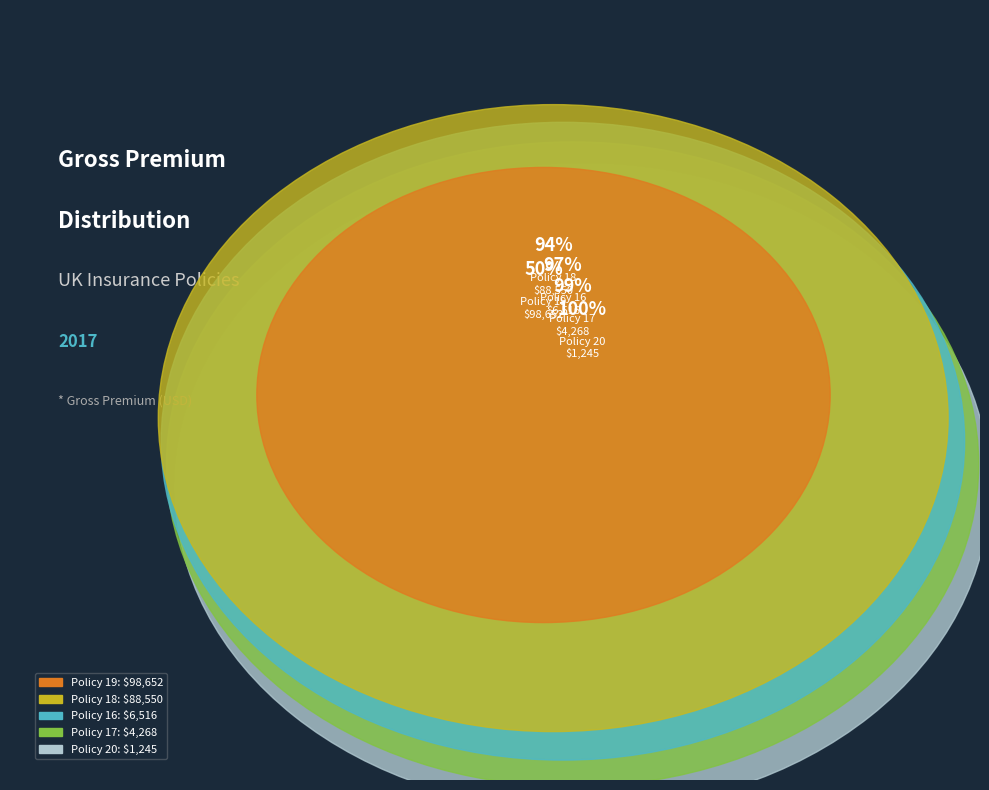

To the nearest percent, what percentage of the pie is Policy 19?

50%